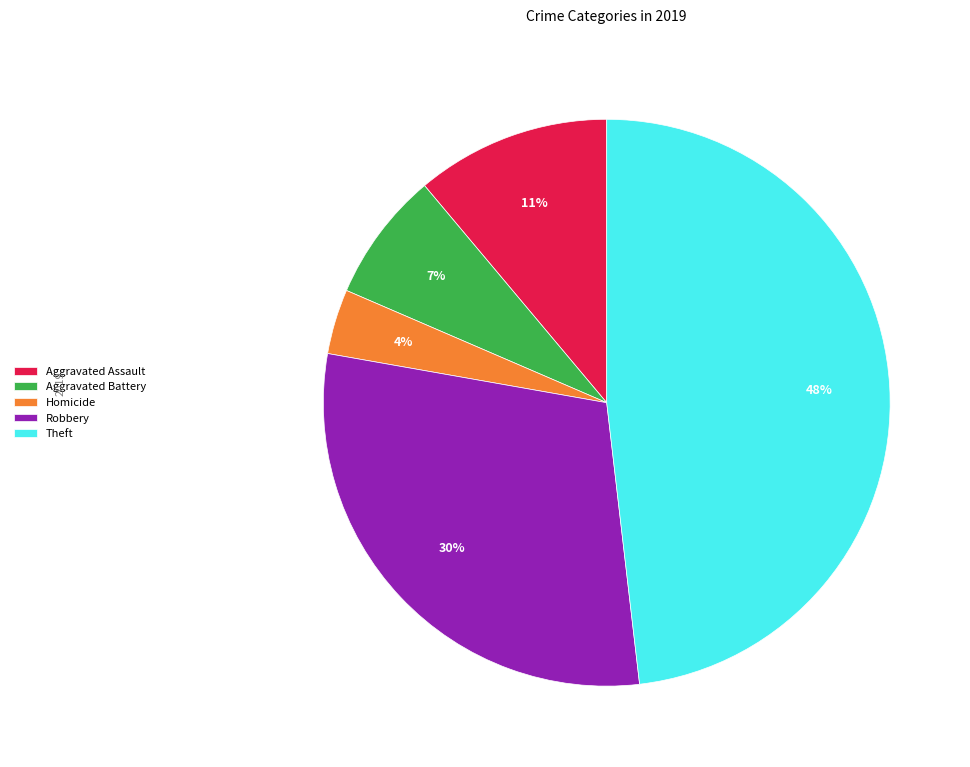

Which category has the biggest portion of the pie?

Theft